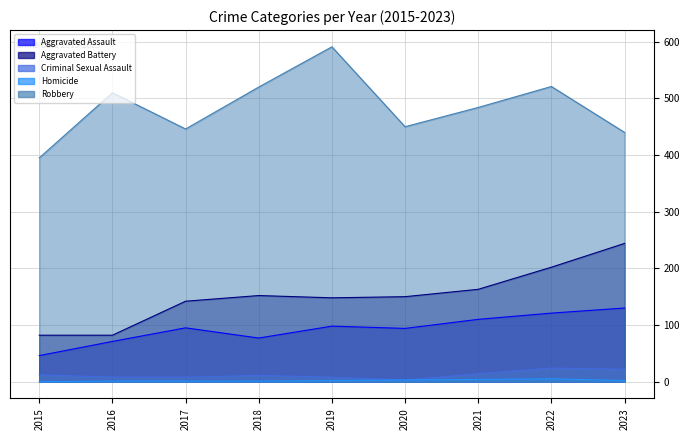

What is the approximate value of Homicide at 2022?

5